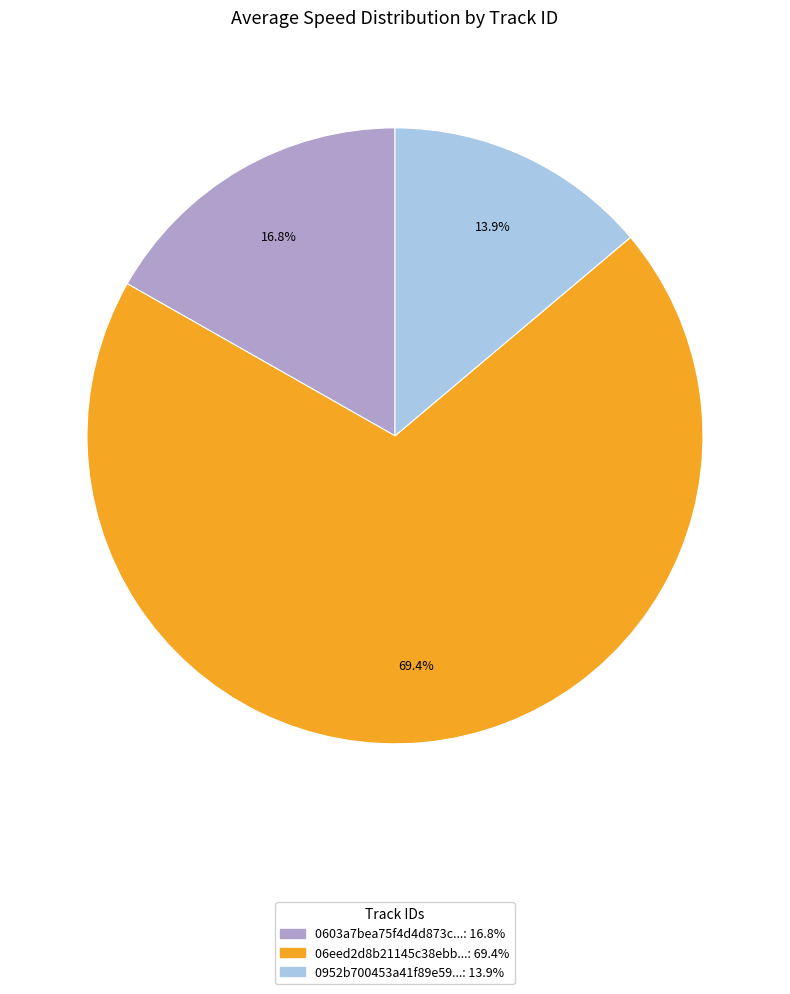

Does any single category account for the majority?

Yes